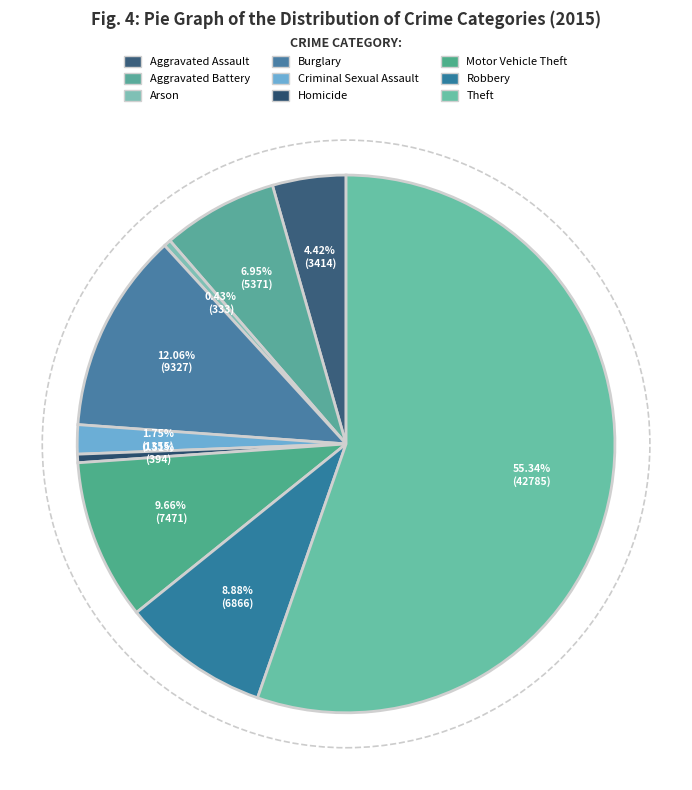

To the nearest percent, what is the difference between the largest and smallest slice percentages?

55%